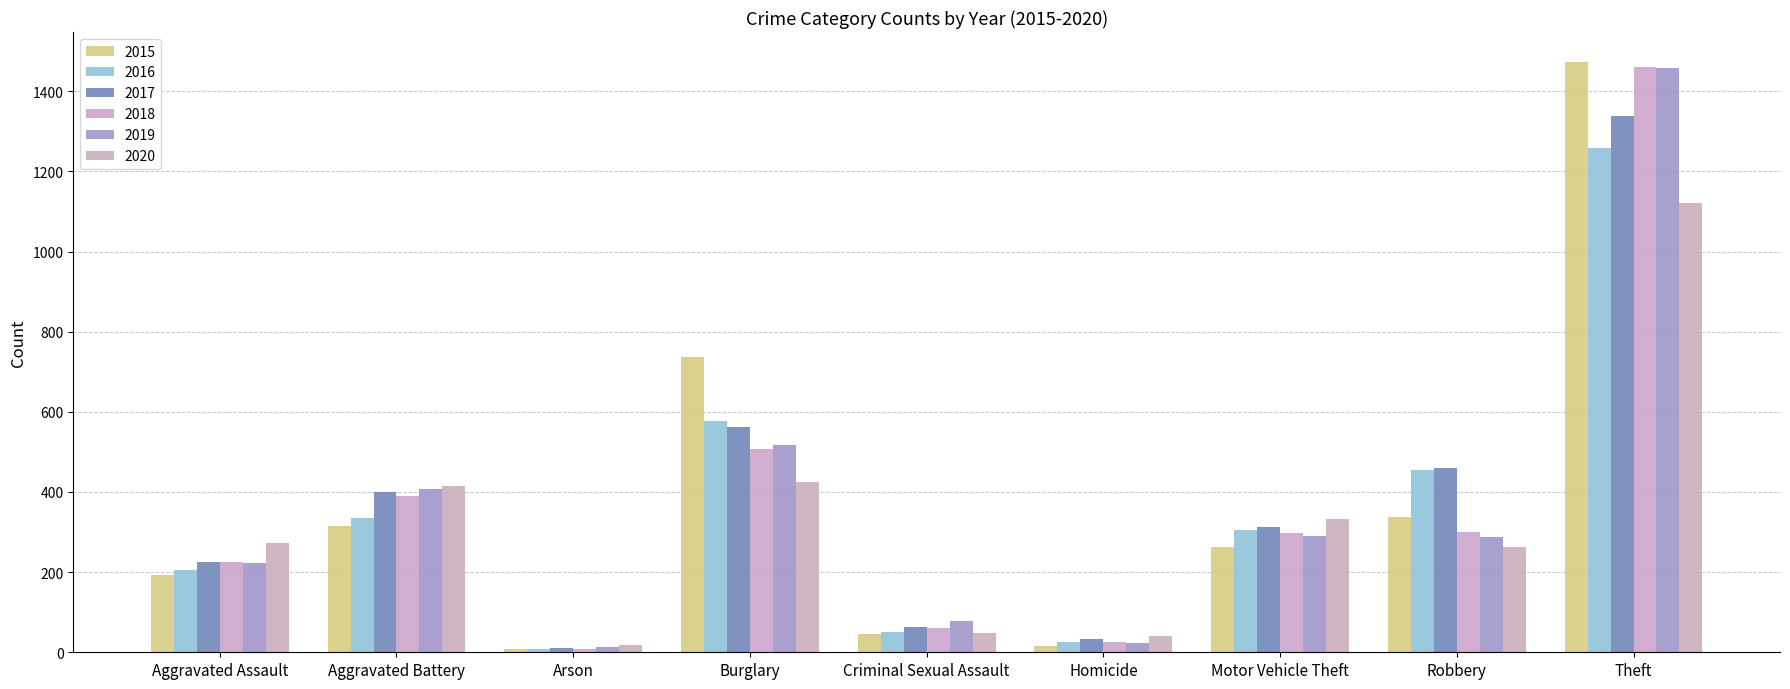

Reading left to right, what are all the values shown in this chart?

2015: Aggravated Assault=194	Aggravated Battery=316	Arson=9	Burglary=738	Criminal Sexual Assault=46	Homicide=15	Motor Vehicle Theft=263	Robbery=337	Theft=1474
2016: Aggravated Assault=206	Aggravated Battery=336	Arson=7	Burglary=576	Criminal Sexual Assault=50	Homicide=26	Motor Vehicle Theft=304	Robbery=454	Theft=1259
2017: Aggravated Assault=225	Aggravated Battery=400	Arson=10	Burglary=562	Criminal Sexual Assault=62	Homicide=33	Motor Vehicle Theft=312	Robbery=460	Theft=1339
2018: Aggravated Assault=225	Aggravated Battery=389	Arson=7	Burglary=506	Criminal Sexual Assault=60	Homicide=25	Motor Vehicle Theft=298	Robbery=301	Theft=1461
2019: Aggravated Assault=223	Aggravated Battery=407	Arson=12	Burglary=517	Criminal Sexual Assault=77	Homicide=22	Motor Vehicle Theft=290	Robbery=287	Theft=1459
2020: Aggravated Assault=273	Aggravated Battery=416	Arson=17	Burglary=425	Criminal Sexual Assault=48	Homicide=41	Motor Vehicle Theft=333	Robbery=263	Theft=1120